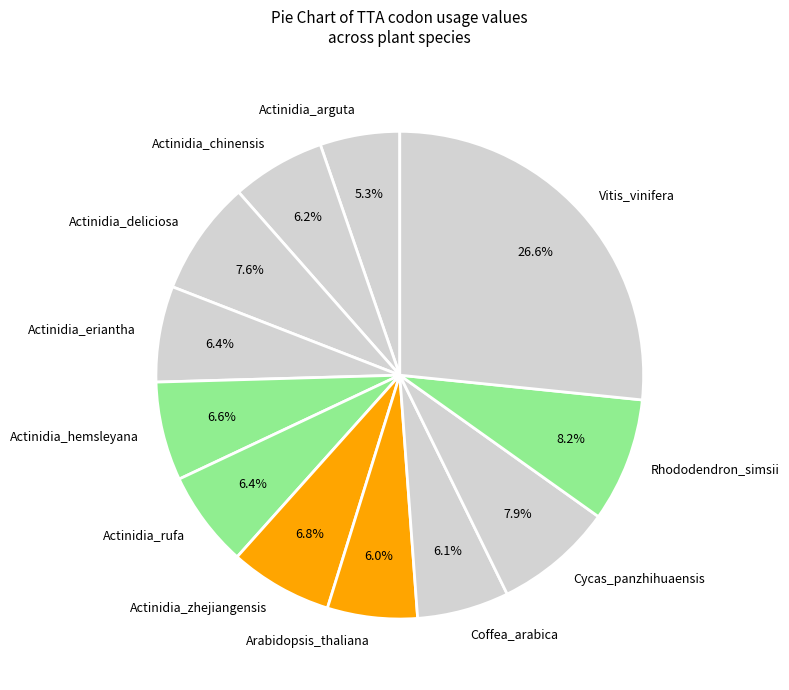

Between Arabidopsis_thaliana and Cycas_panzhihuaensis, which is larger?

Cycas_panzhihuaensis